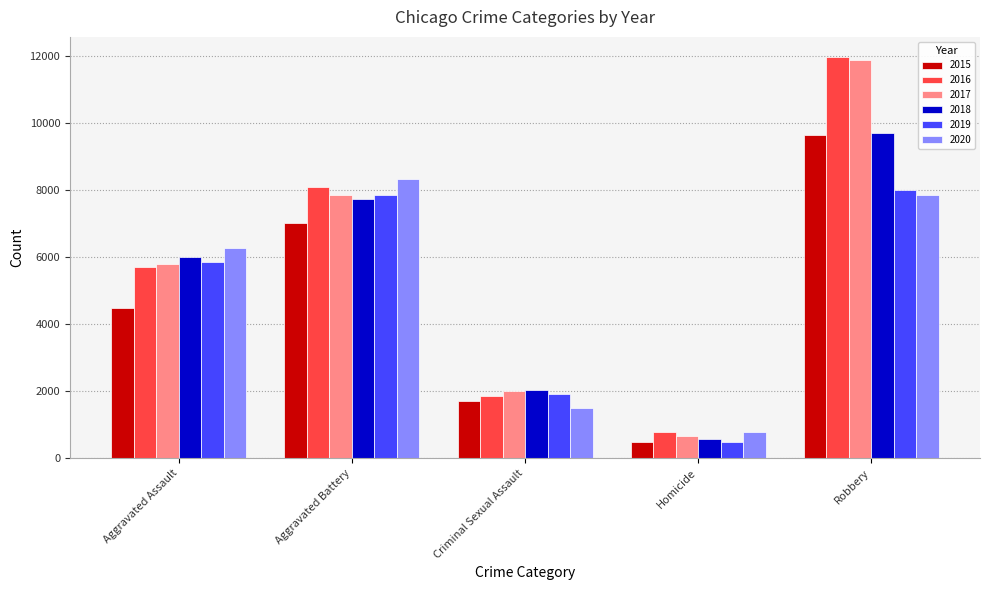

What is the difference between the highest and lowest values at Criminal Sexual Assault?

547